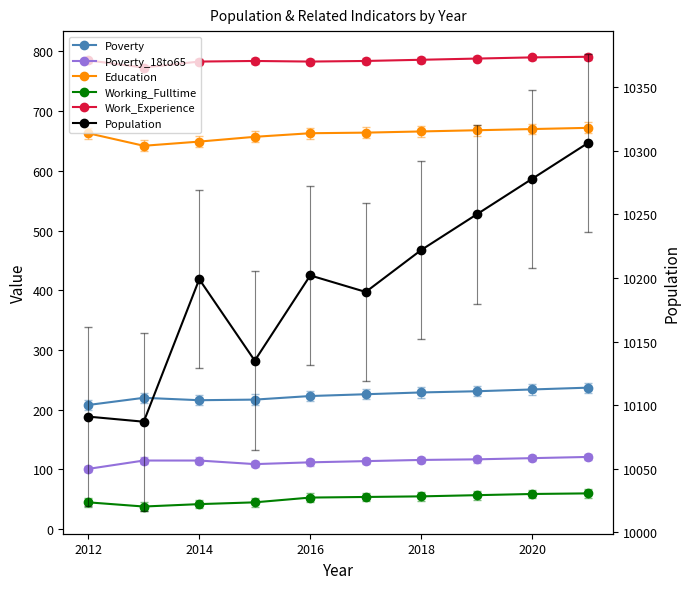

Is it true that Poverty equals 358 at 7?

False